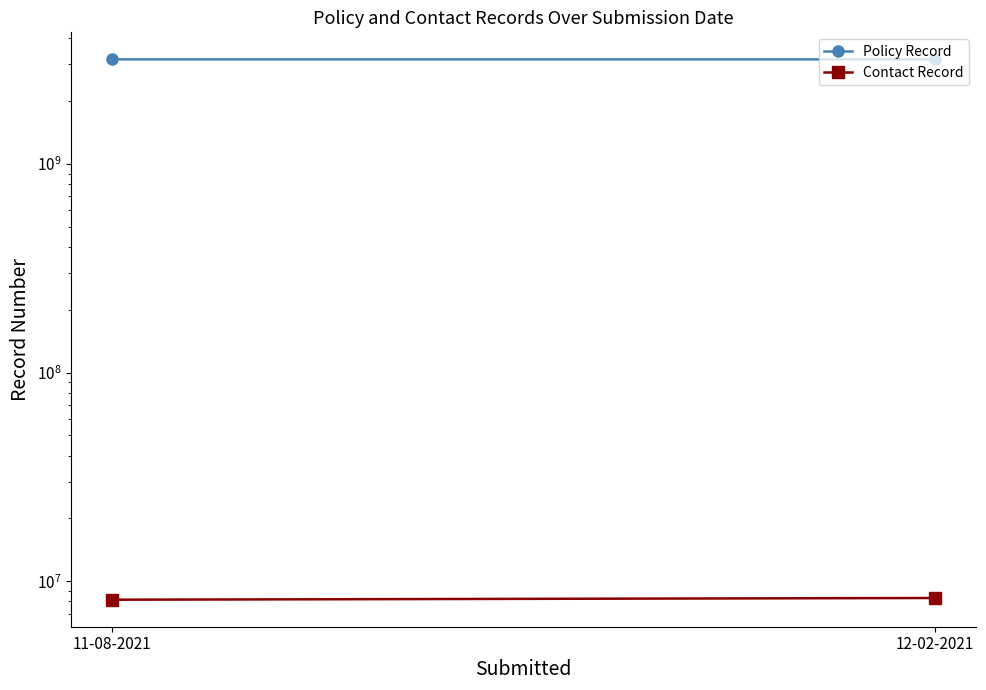

What position from the left is 12-02-2021?

2